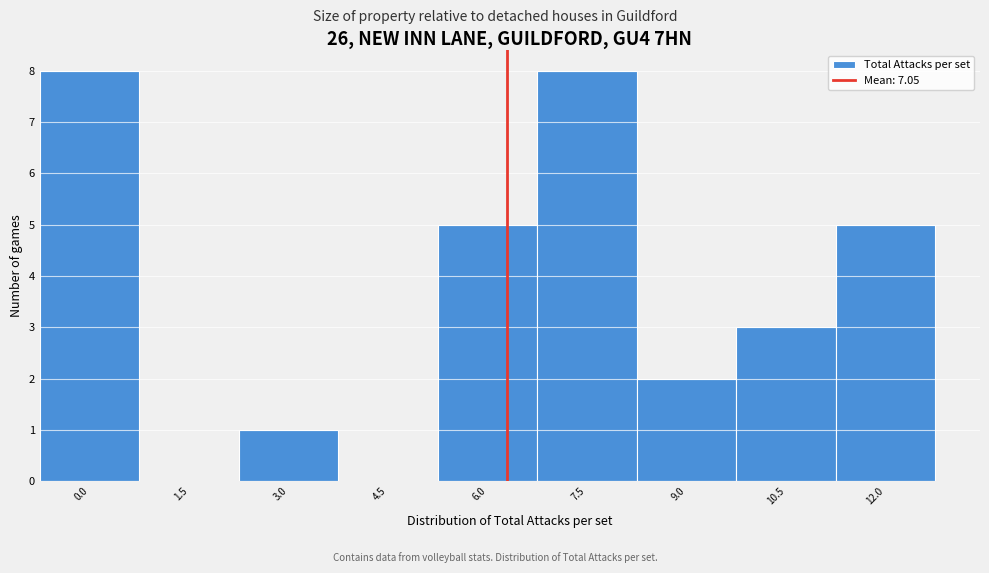

Reading left to right, transcribe all the data shown in this chart.

0.0=8	1.5=0	3.0=1	4.5=0	6.0=5	7.5=8	9.0=2	10.5=3	12.0=5